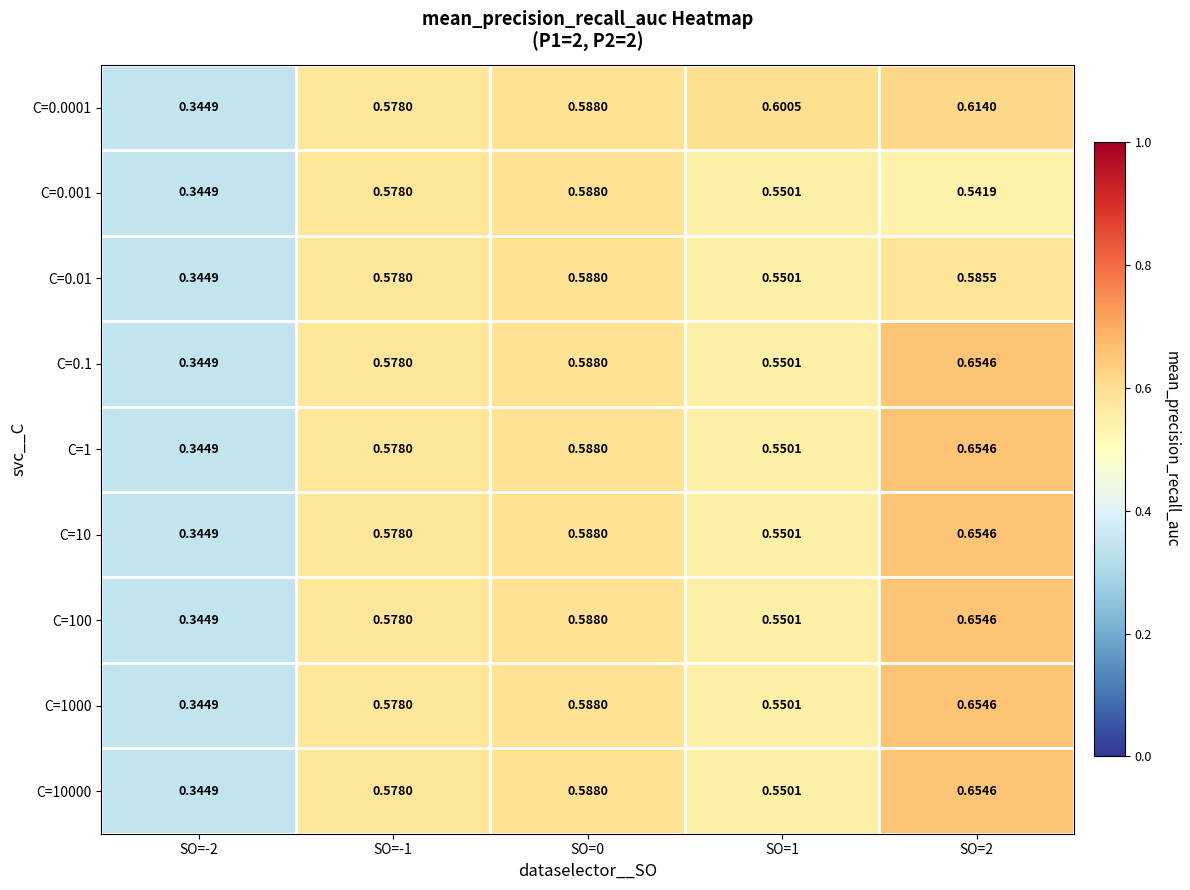

Is the value of C=10000 at SO=-1 greater than the value of C=1000 at SO=0?

No